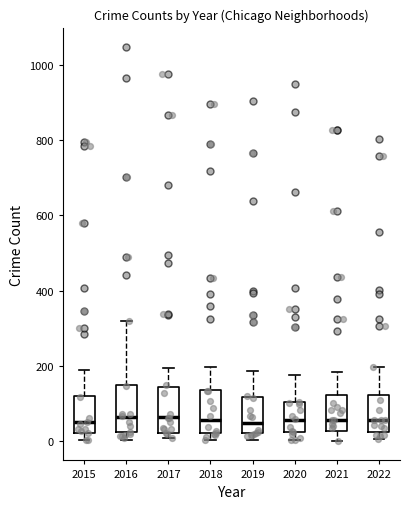

Where is the lower edge of the box at x = 2017 on the y-axis? The values are not printed on the chart, so give them approximately, as read against the axis.

20